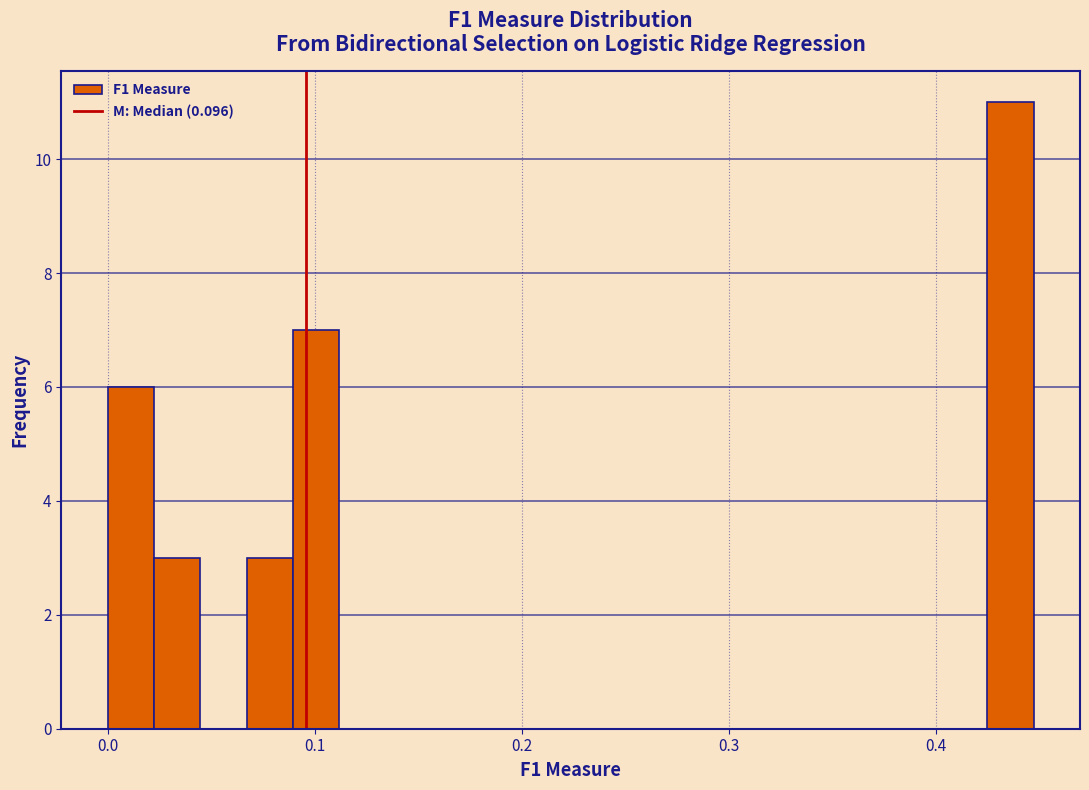

Around what value on the x-axis is the tallest bar? Give the approximate position of its centre, as read against the axis.

0.44